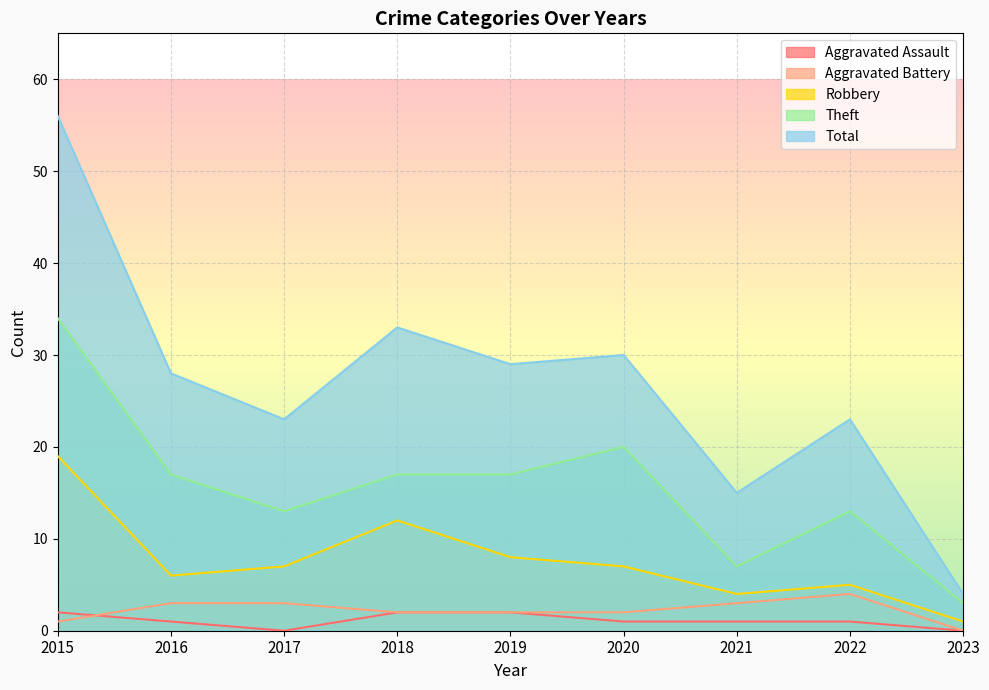

How many lines are shown in the chart?

5